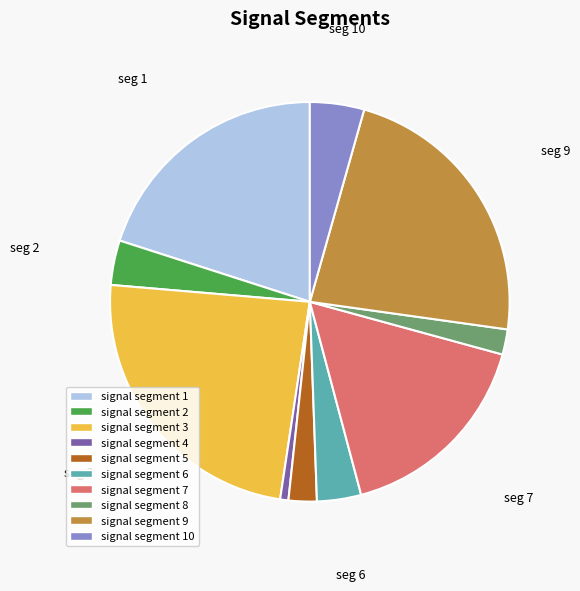

Is there a majority slice in this chart?

No